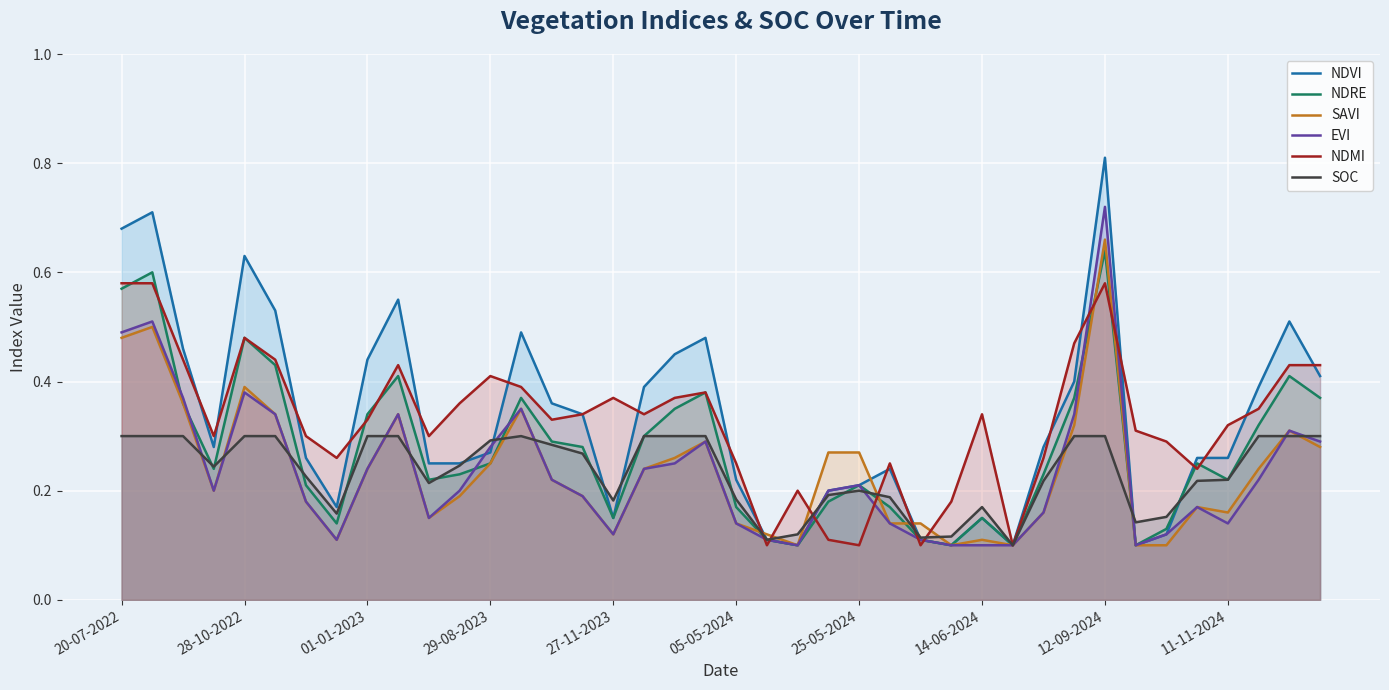

Which series has the largest total across all categories?

NDVI